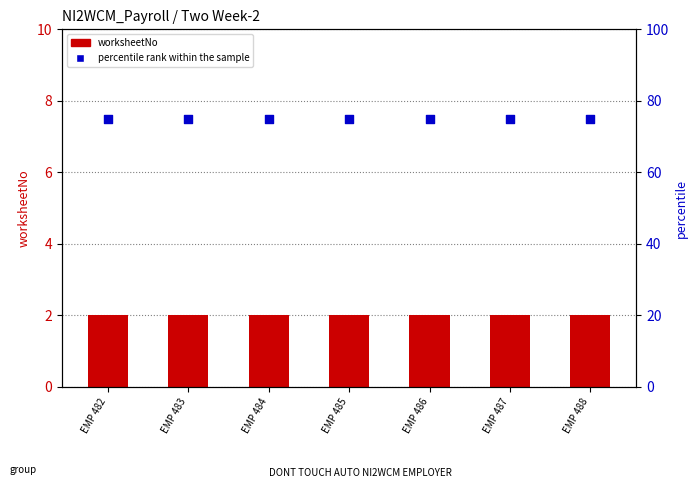

At how many categories does at least one series exceed 63?

7